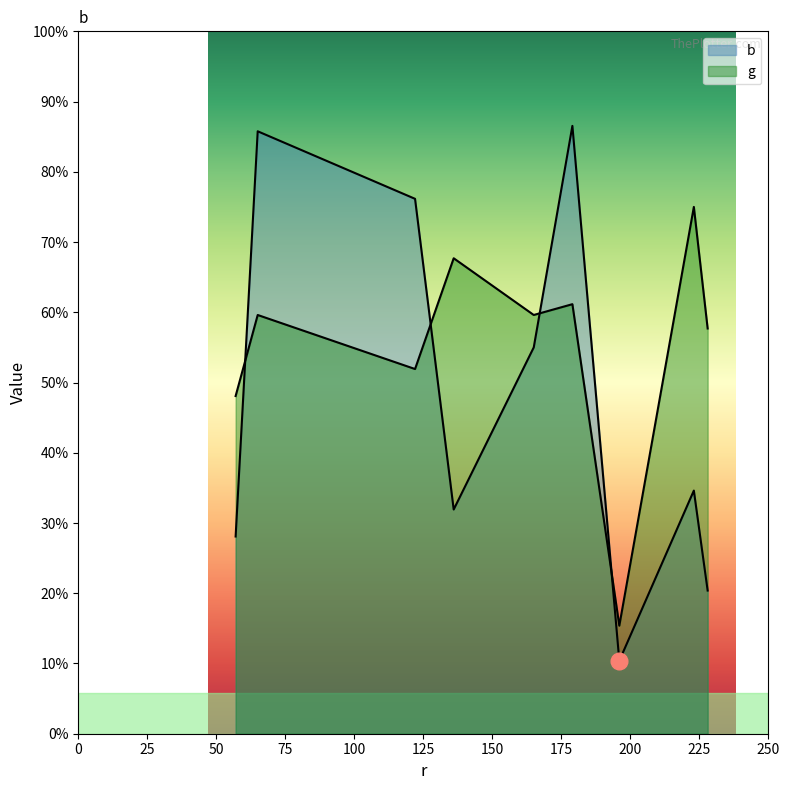

How many lines are shown in the chart?

2